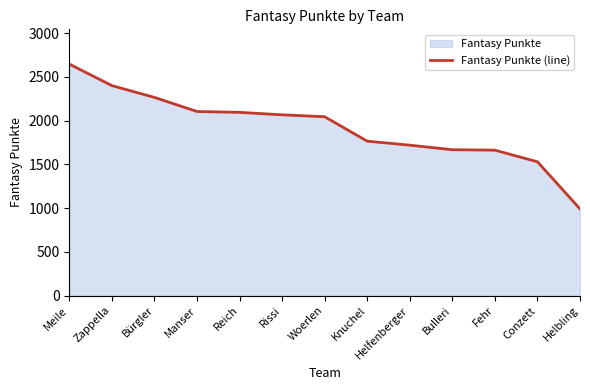

Reading left to right, extract all data points from this chart.

Meile=2646	Zappella=2400	Bürgler=2265	Manser=2104	Reich=2094	Rissi=2066	Woerlen=2044	Knuchel=1765	Helfenberger=1719	Bulleri=1667	Fehr=1662	Conzett=1529	Helbling=991